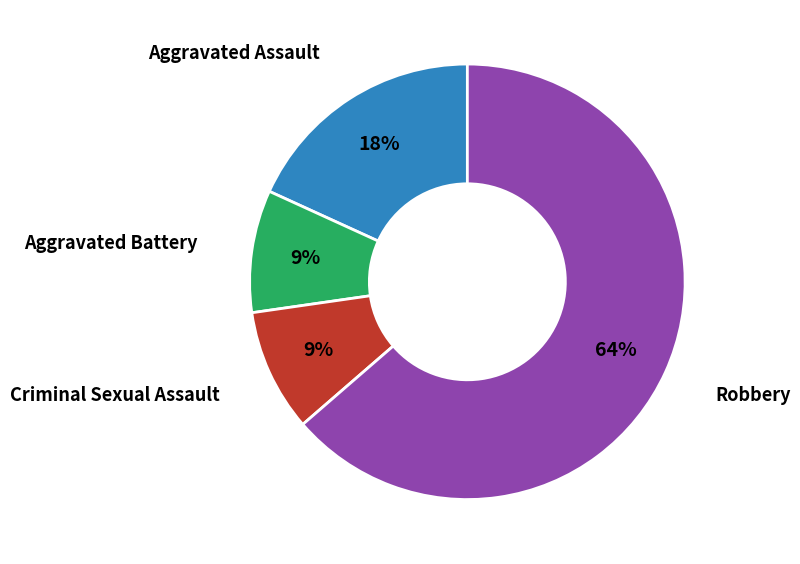

Does any single category account for the majority?

Yes